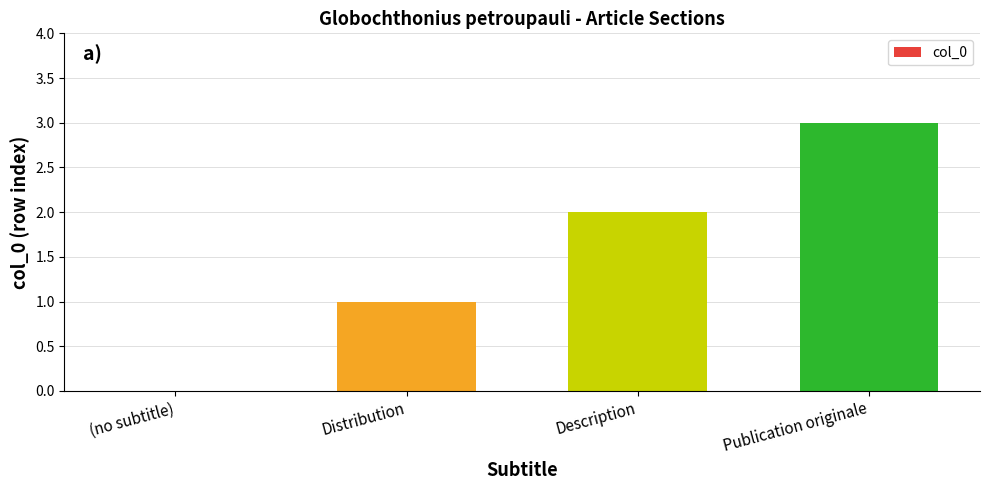

The value at Publication originale is 3. True or false?

True